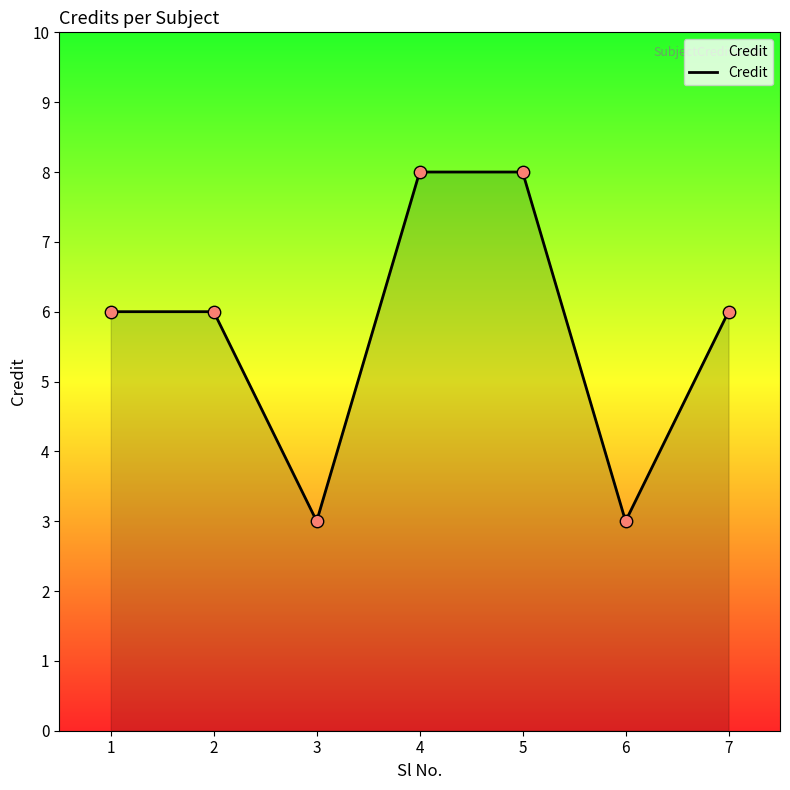

What is the change in value from 3 to 4?

+5